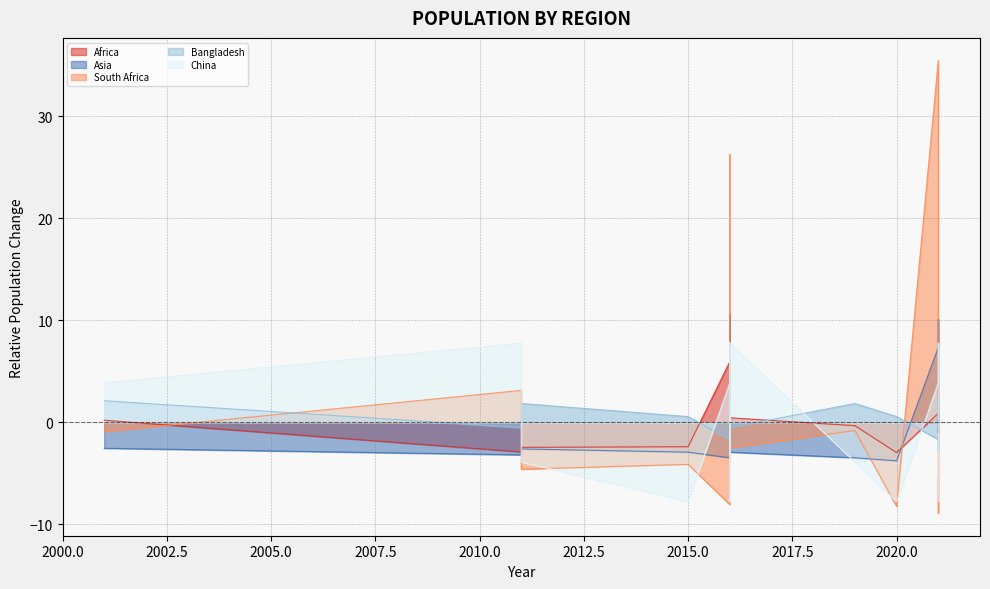

Which series has the widest spread of values?

South Africa